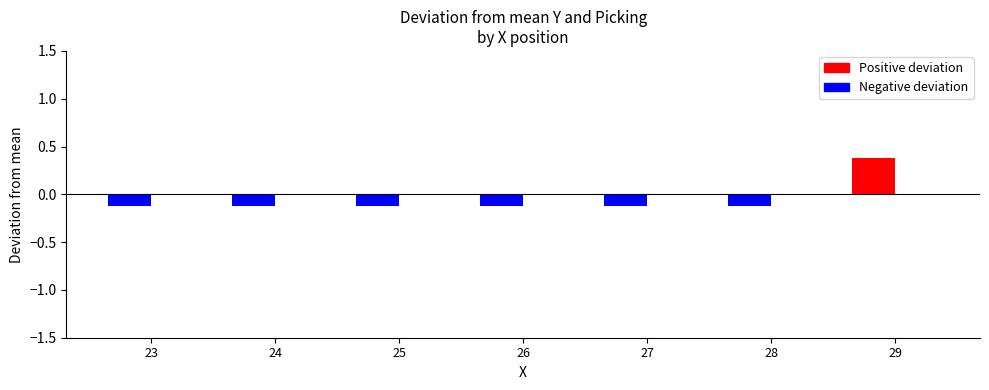

How many values exceed 0?

1